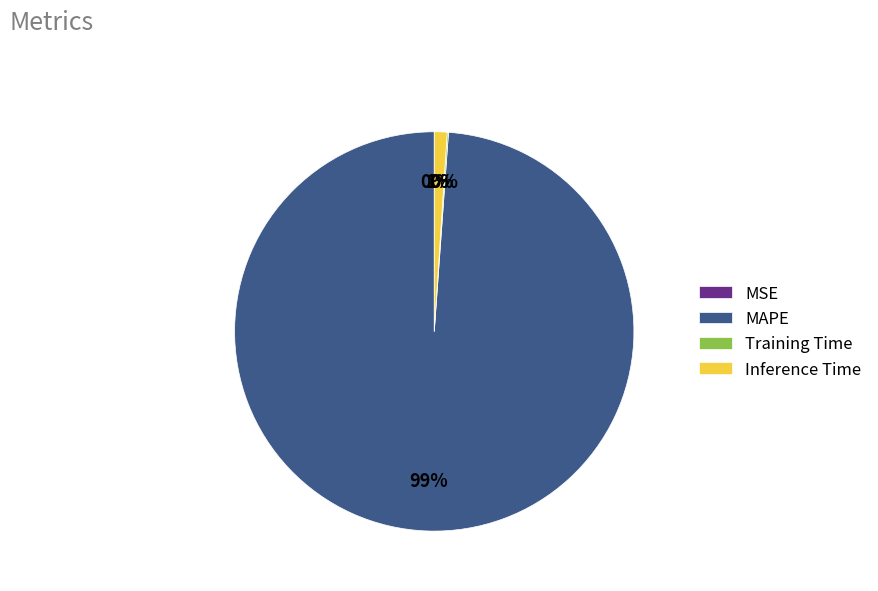

Which category accounts for the majority?

MAPE